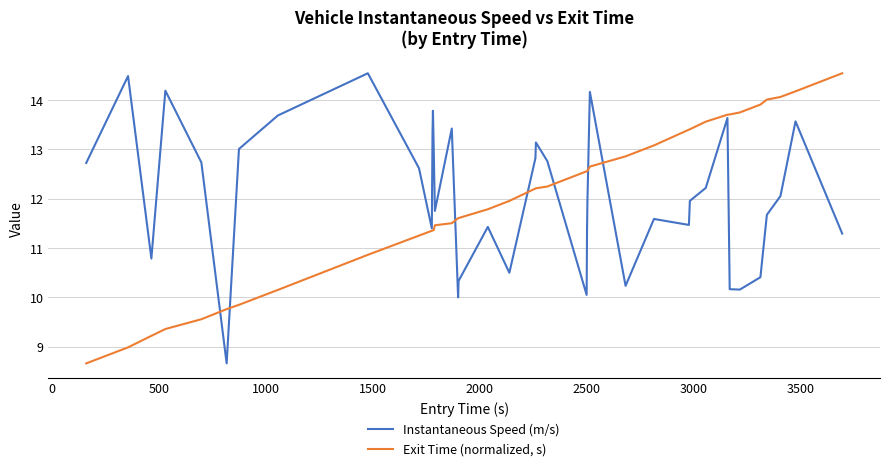

List the series in order of their overall mean, lowest first.

Exit Time (normalized, s), Instantaneous Speed (m/s)